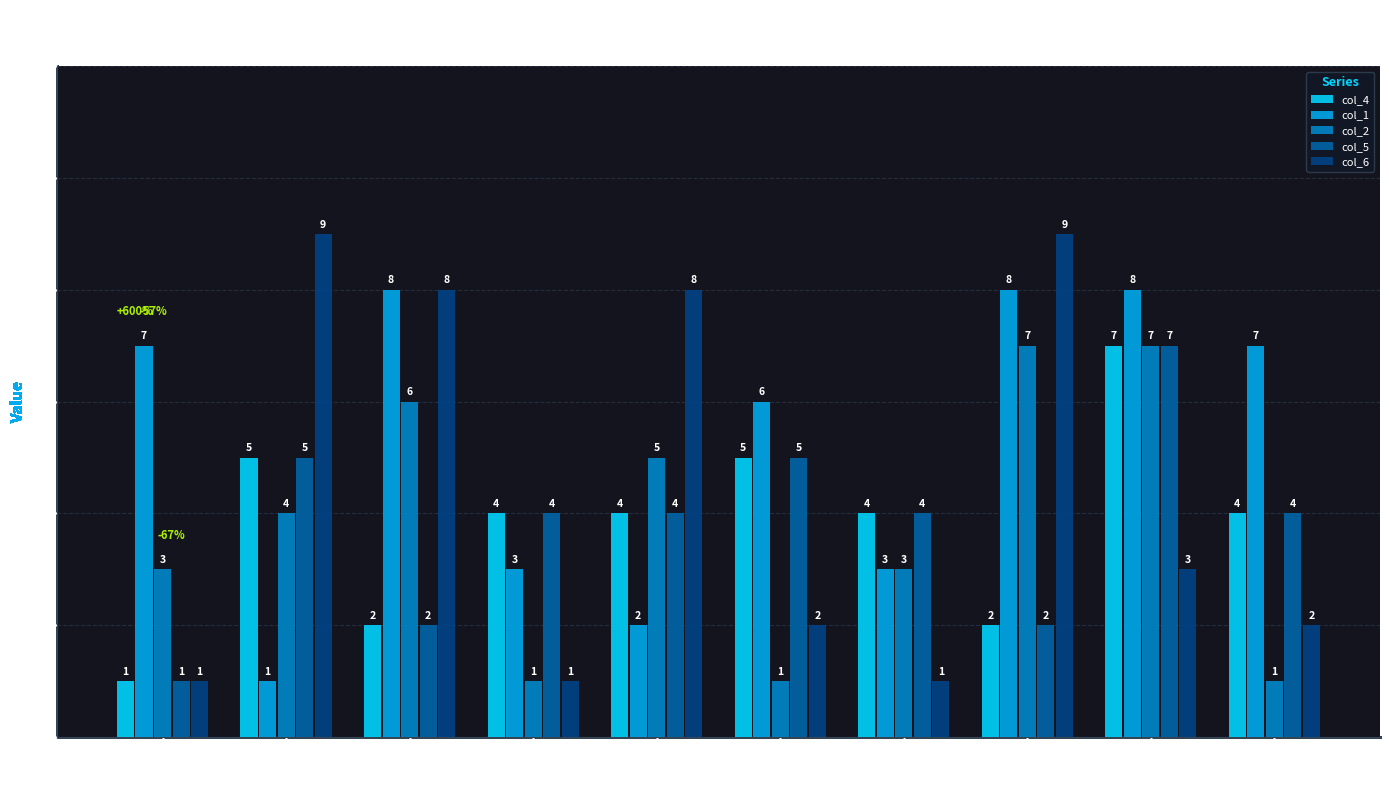

How many bars are there in total?

50